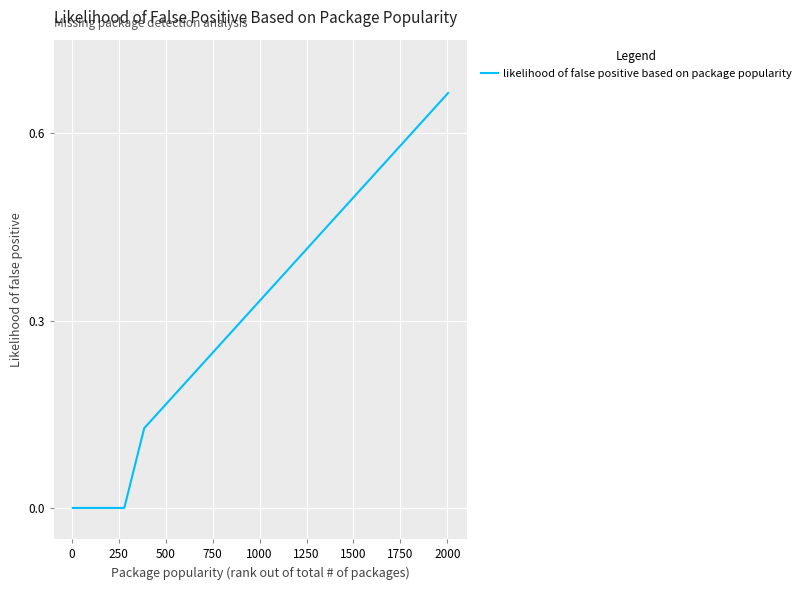

How many lines are shown in the chart?

1